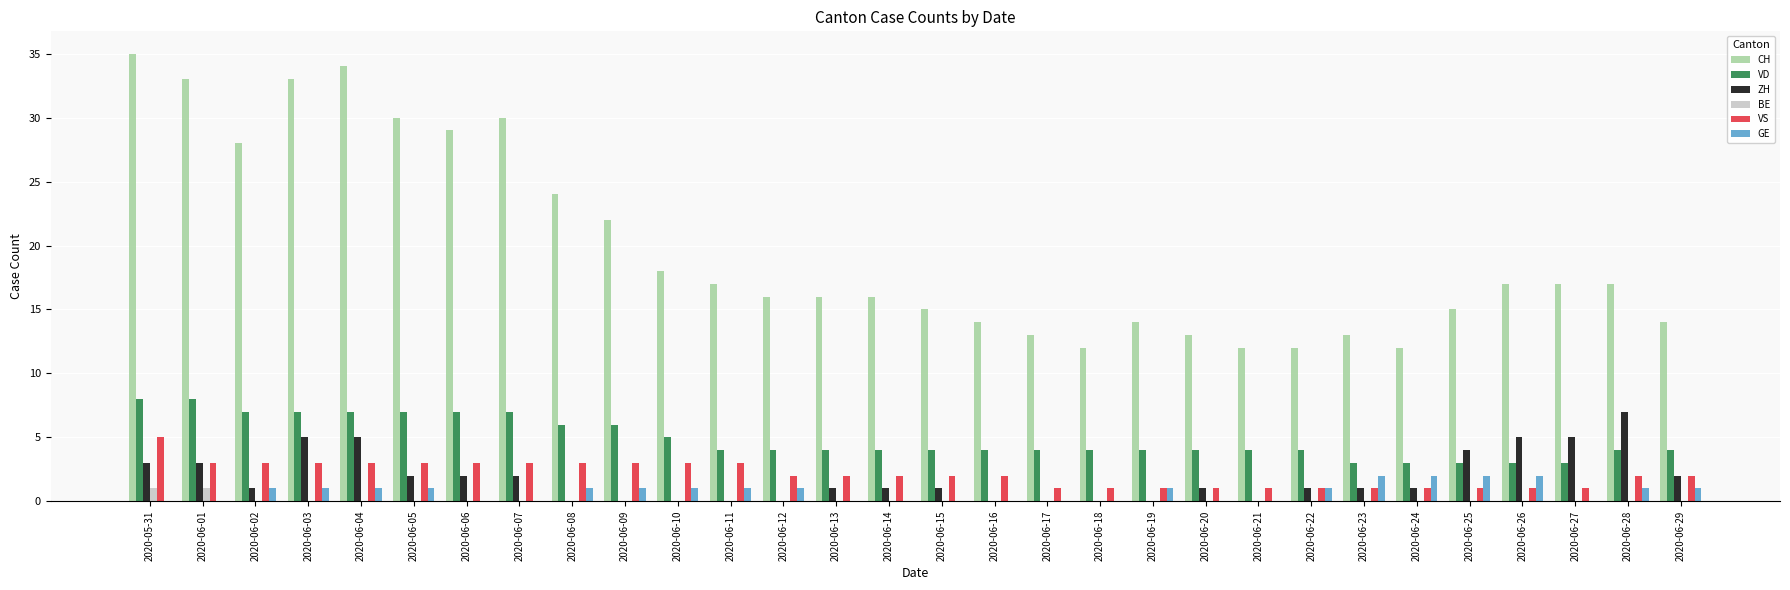

Which series has the largest range (max minus min)?

CH